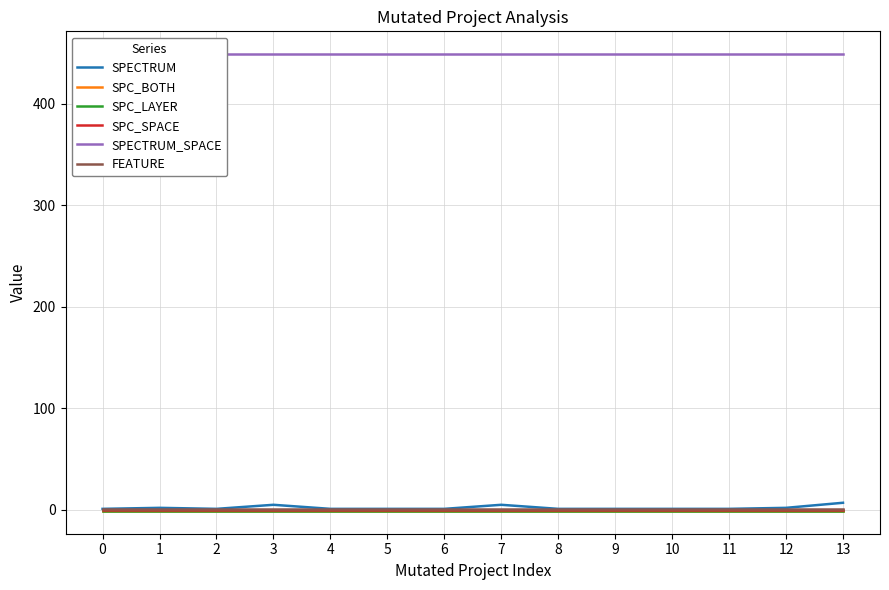

What is the total value across all series at 1?

450